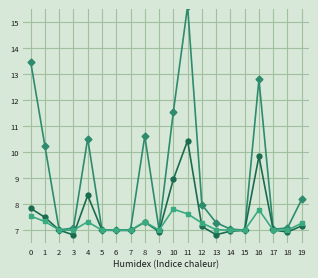

How many distinct data groups are displayed?

3